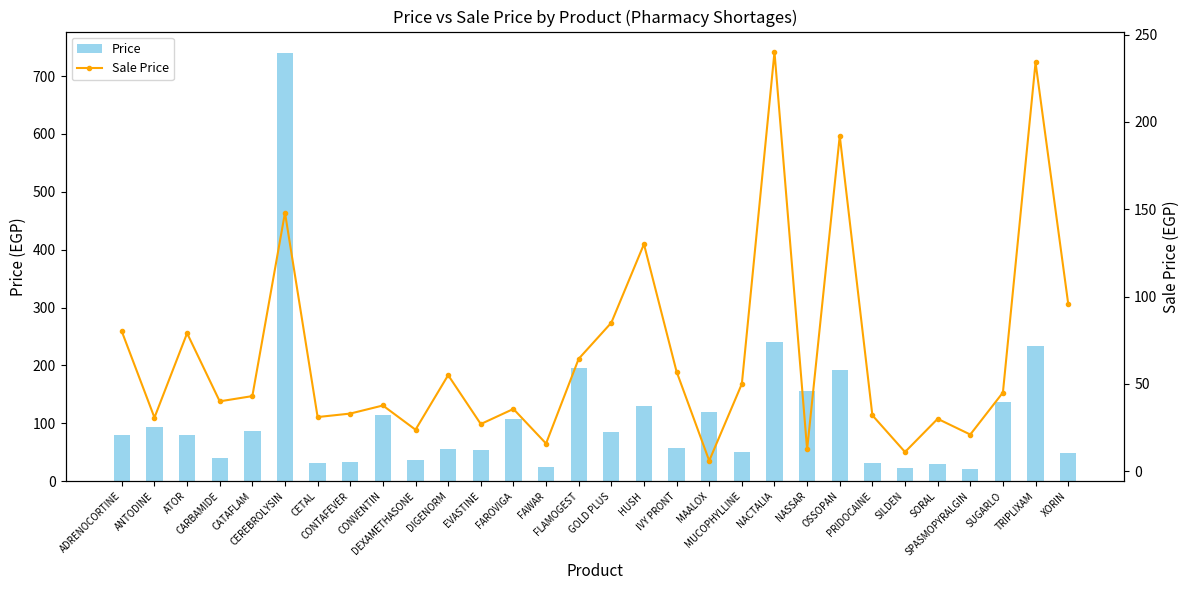

At how many categories does at least one series exceed 464?

1